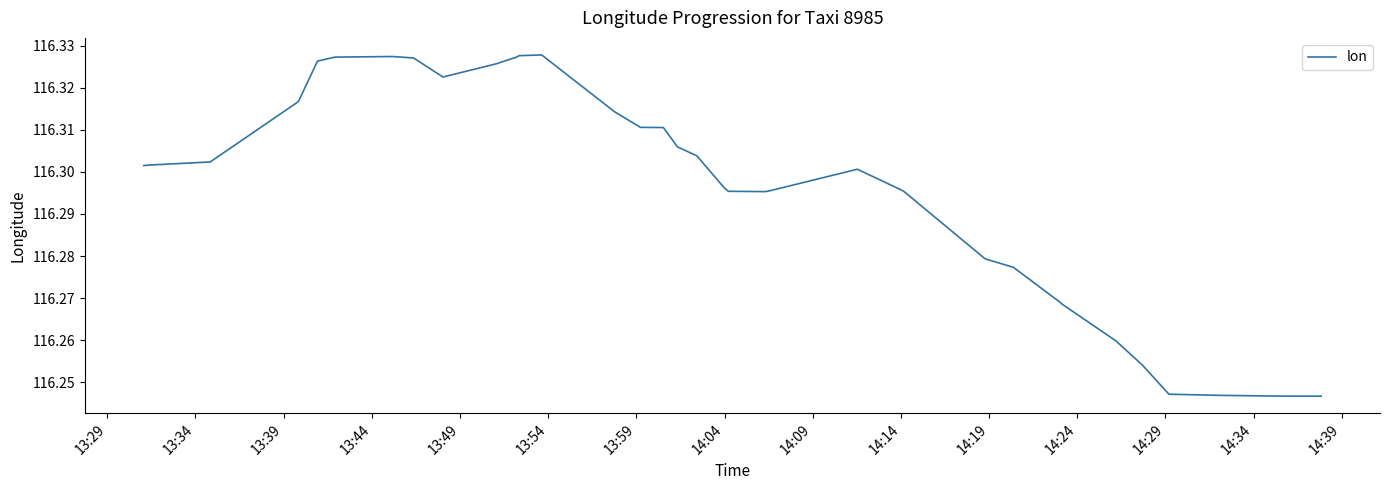

How many points are lower than both their immediate neighbors (excluding endpoints)?

2